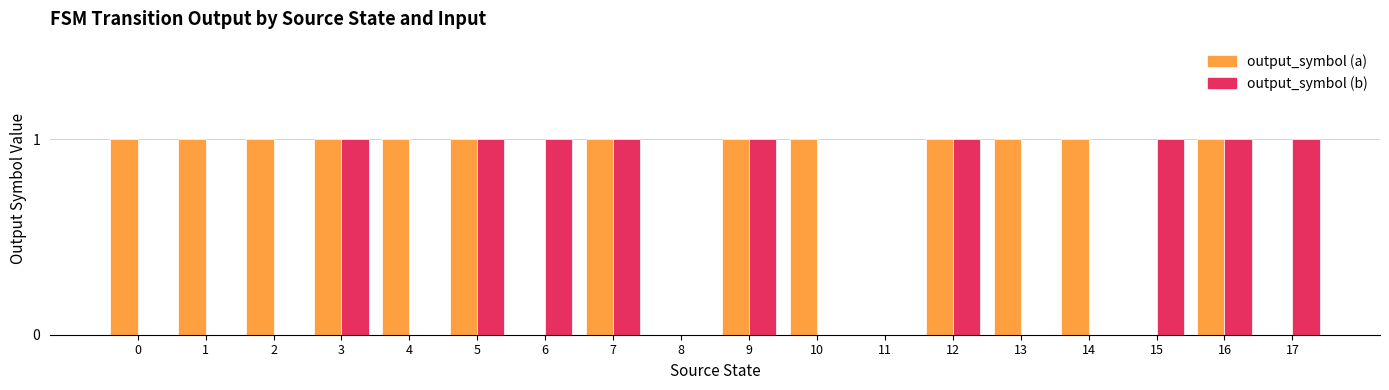

Which series changed the most between 3 and 14?

output_symbol (b)